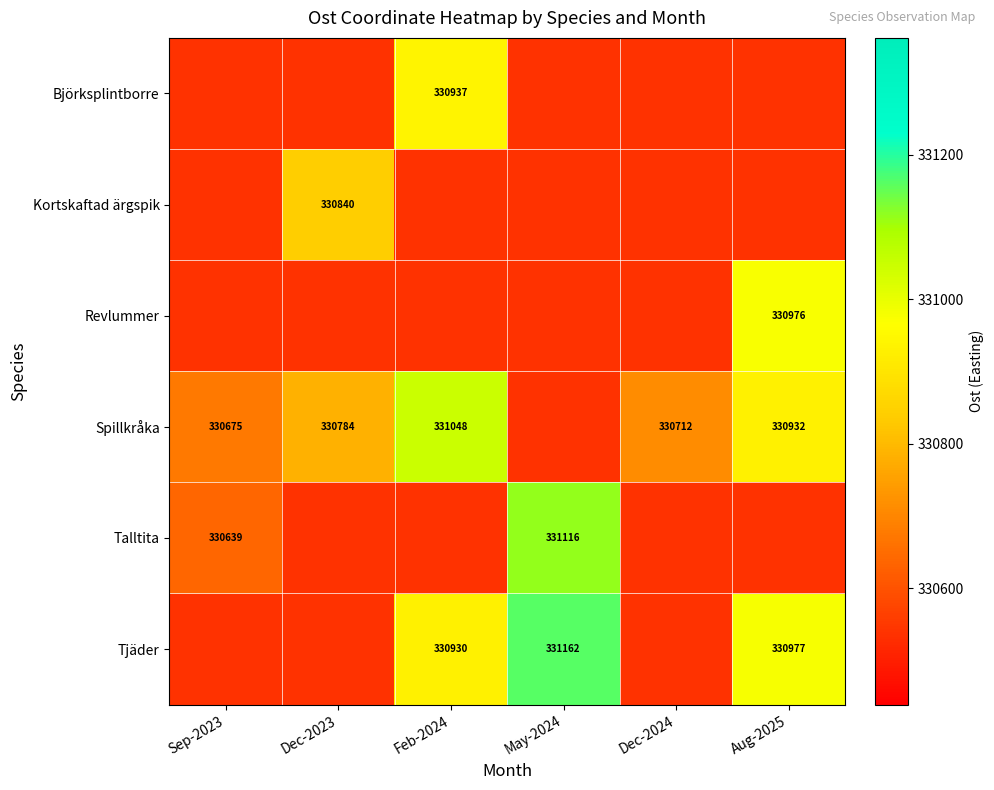

True or false: Talltita has a value of 330639 at Sep-2023.

True